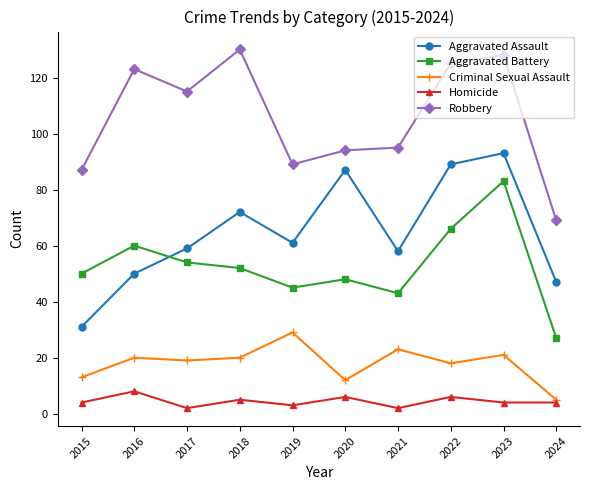

True or false: Aggravated Battery has a value of 125 at 2023.

False